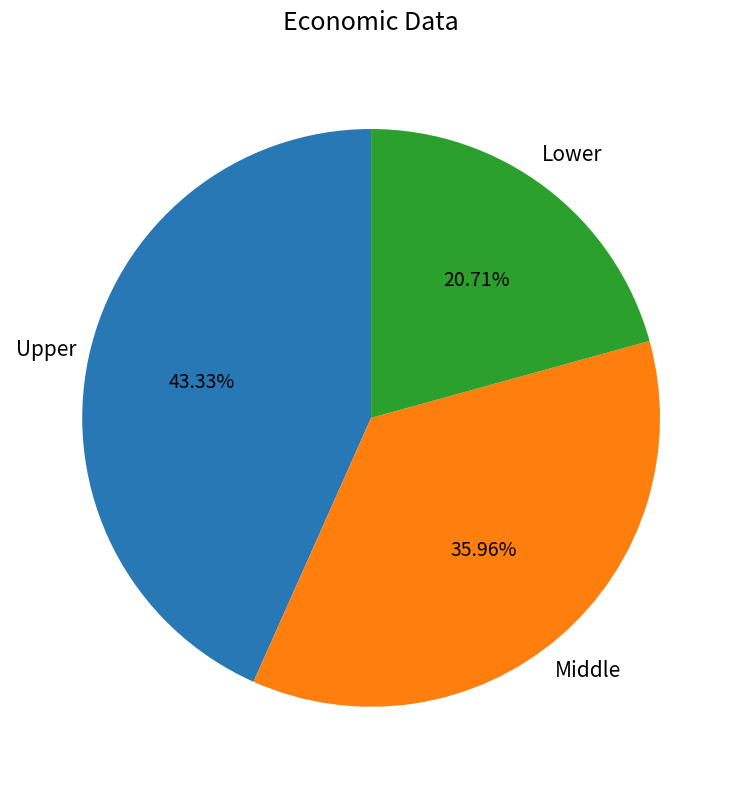

Is there any slice that represents more than half of the pie?

No